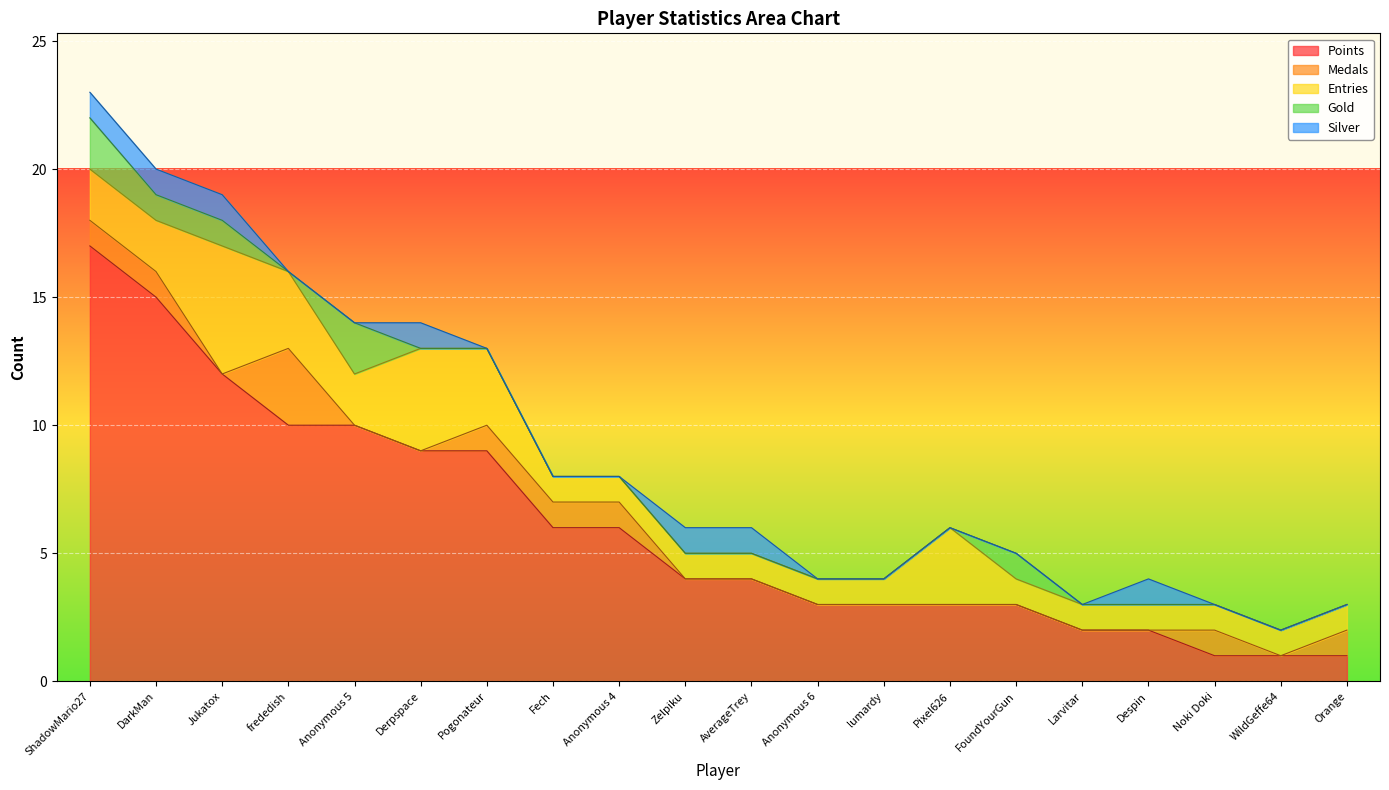

What is the spread (max minus min) of values at Jukatox?

12